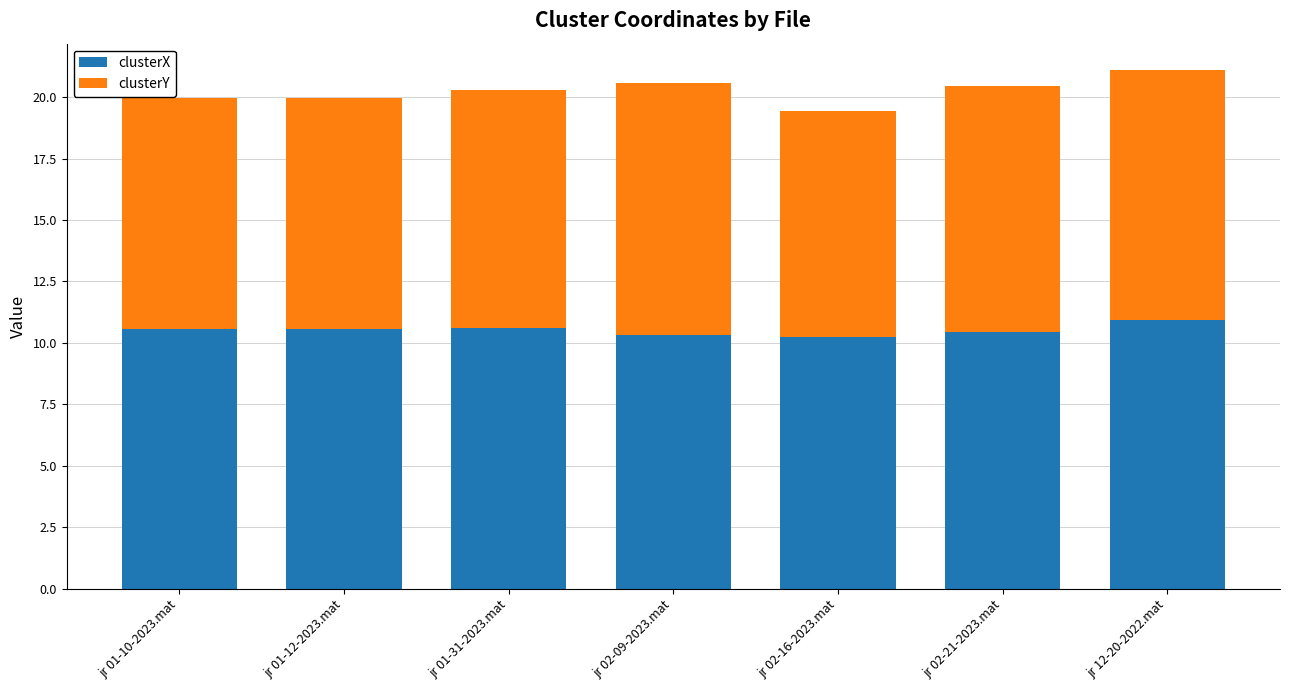

What is the average value of the clusterX series?

10.5